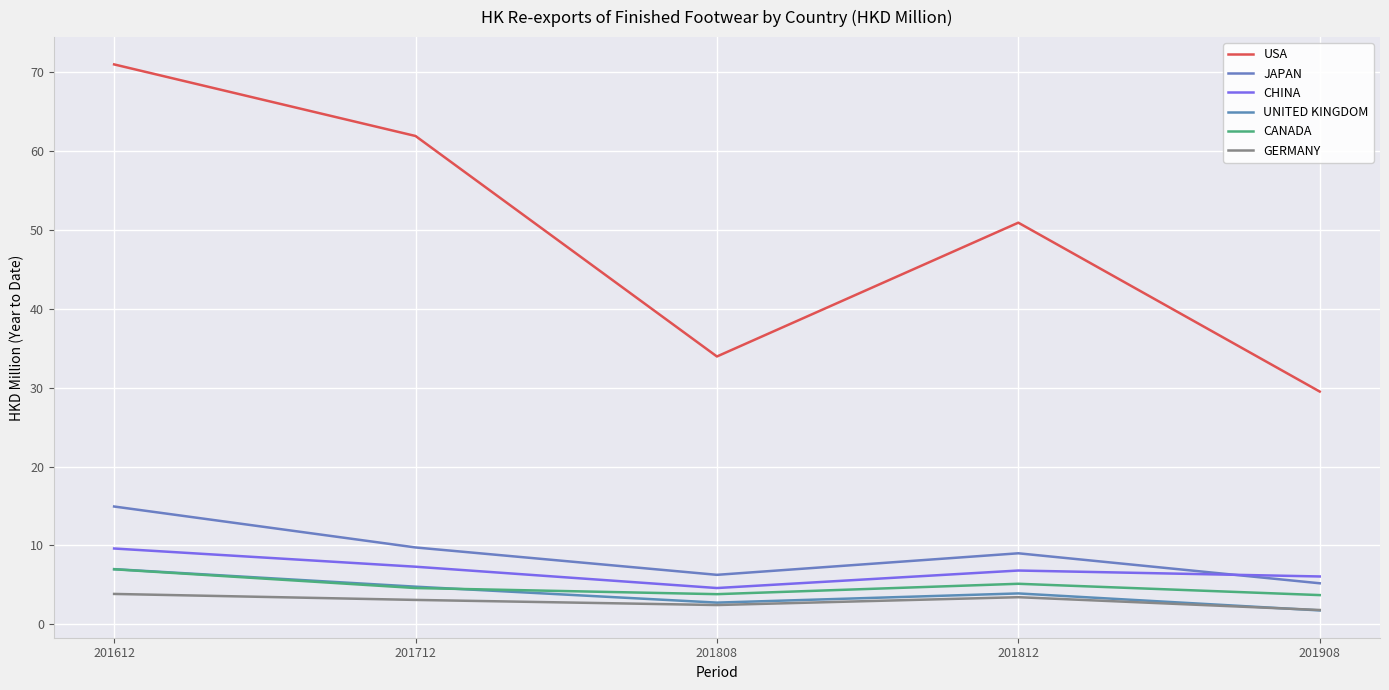

Where is CHINA nearest to the value 7?

201812